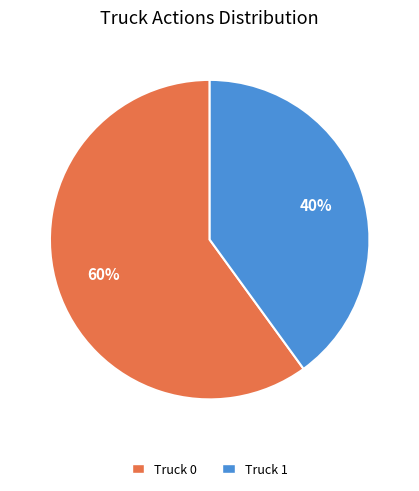

What percentage is the Truck 1 slice, to the nearest percent?

40%